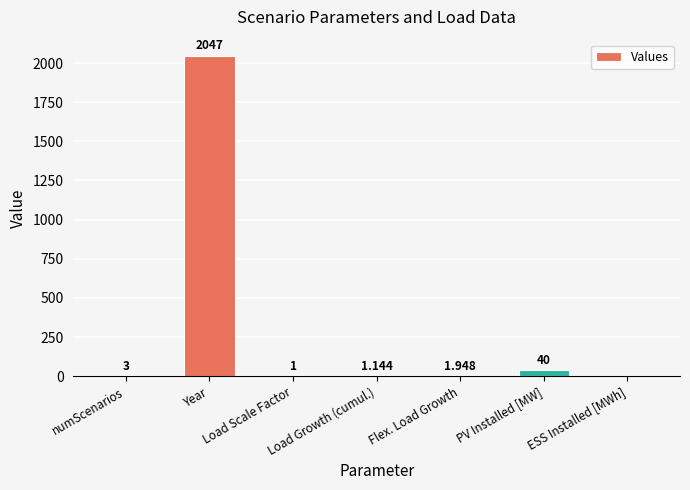

Between Flex. Load Growth and numScenarios, which is larger?

numScenarios